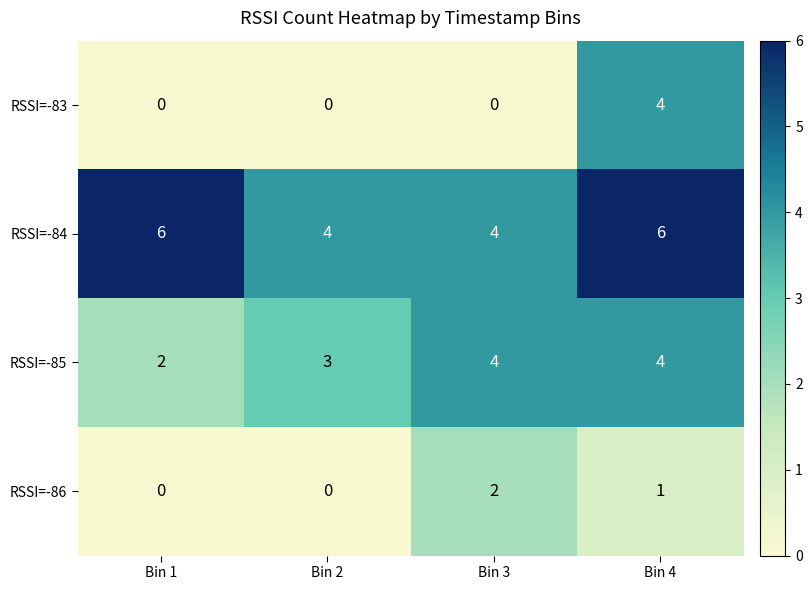

The RSSI=-85 series shows 7 at Bin 3. True or false?

False